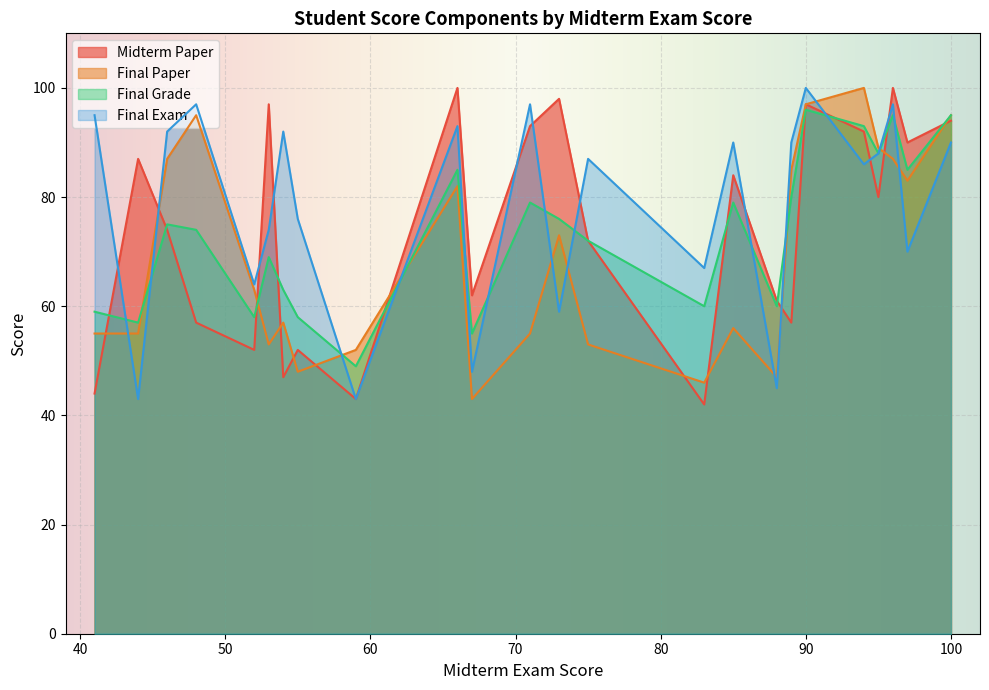

Which series has the largest total across all categories?

Final Exam